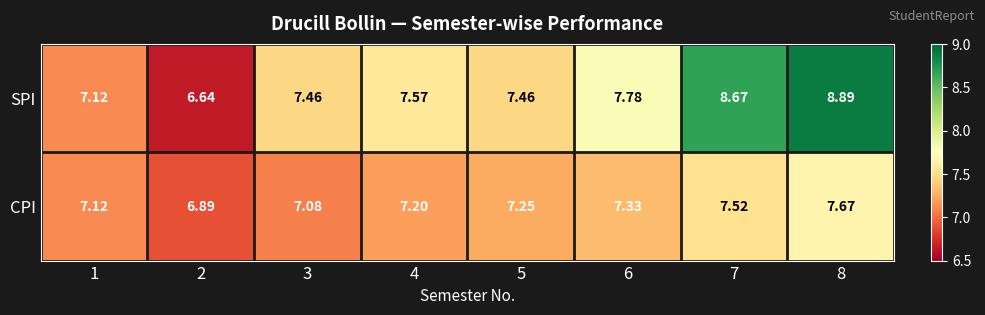

How many categories are shown in the chart?

8